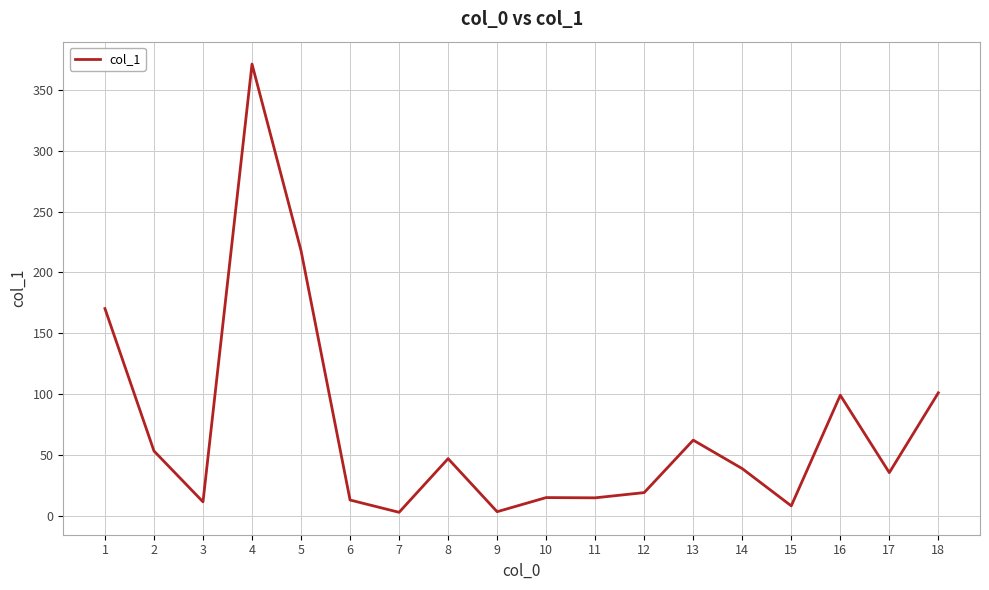

At which category does the data reach its first local peak?

4